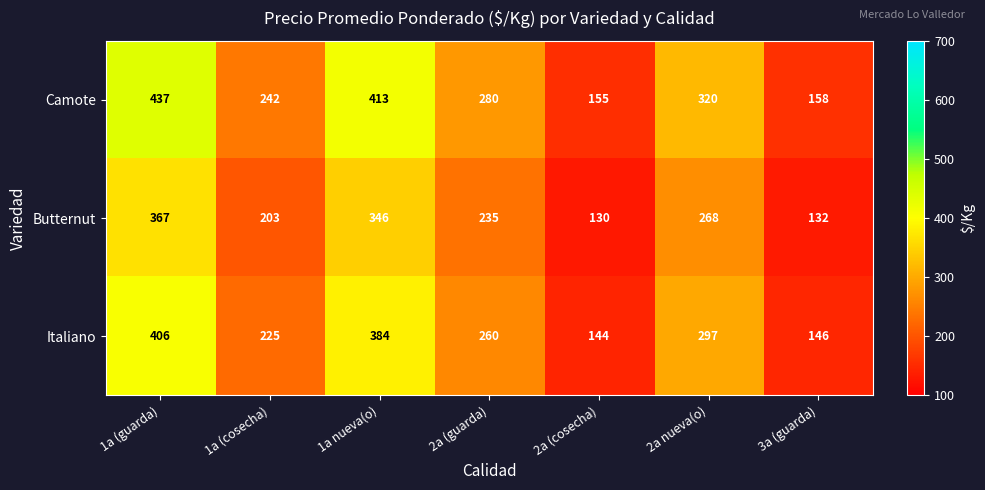

Reading right to left, transcribe all the data shown in this chart.

Camote: 3a (guarda)=158	2a nueva(o)=320	2a (cosecha)=155	2a (guarda)=280	1a nueva(o)=413	1a (cosecha)=242	1a (guarda)=437
Butternut: 3a (guarda)=132	2a nueva(o)=268	2a (cosecha)=130	2a (guarda)=235	1a nueva(o)=346	1a (cosecha)=203	1a (guarda)=367
Italiano: 3a (guarda)=146	2a nueva(o)=297	2a (cosecha)=144	2a (guarda)=260	1a nueva(o)=384	1a (cosecha)=225	1a (guarda)=406